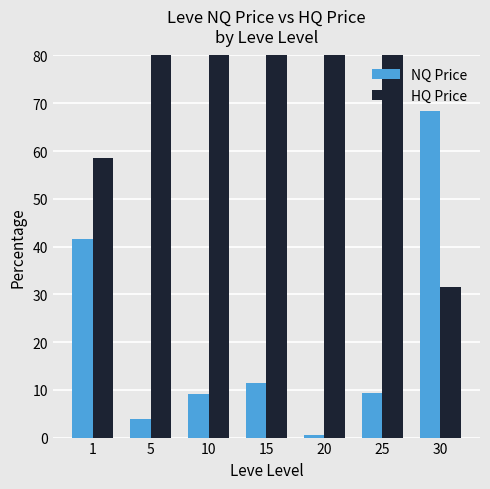

At 30, list the series in order from smallest to largest.

HQ Price, NQ Price